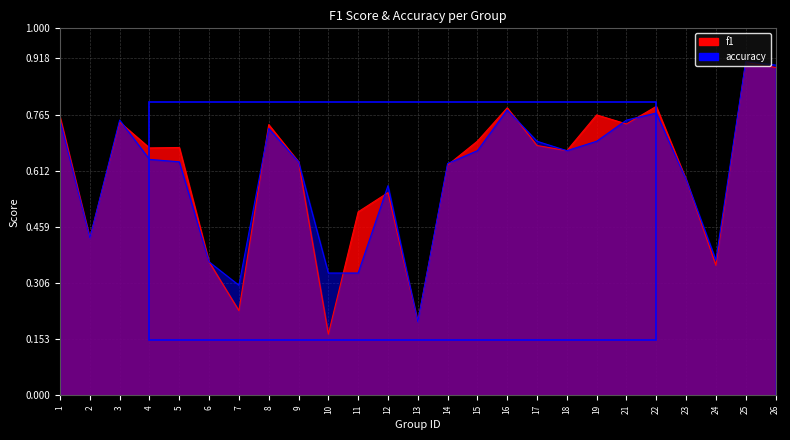

At which category does the chart reach its peak across all series?

25